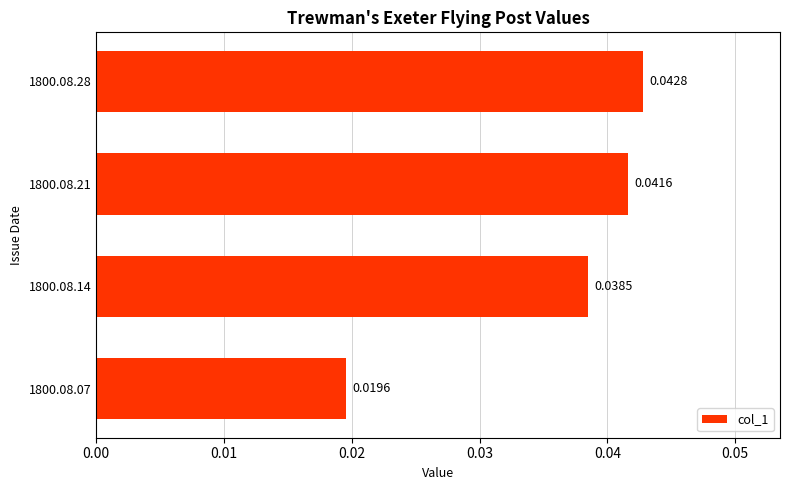

Which has a higher value, 1800.08.07 or 1800.08.14?

1800.08.14